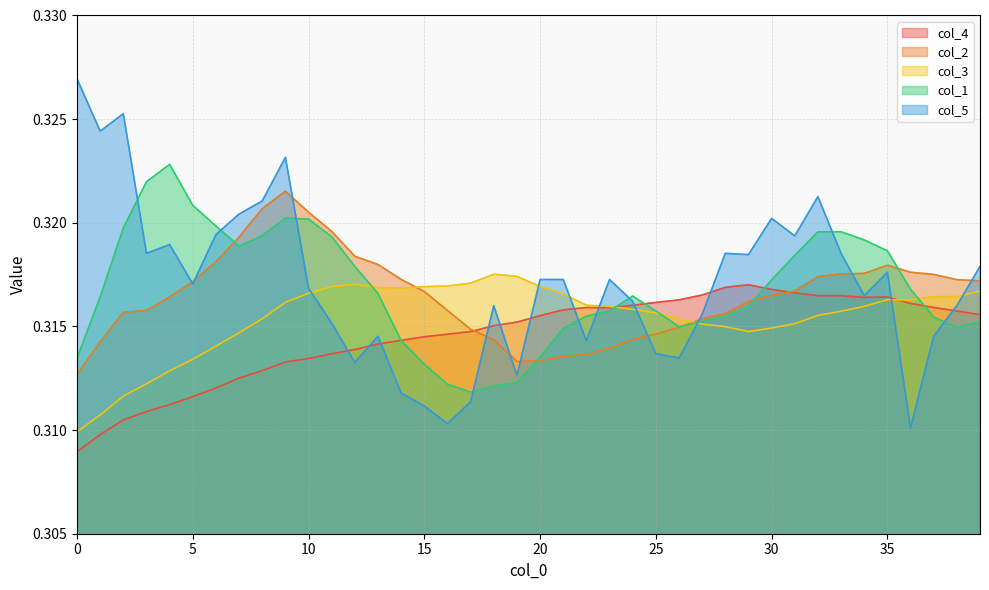

Where is the first local minimum for col_4?

23